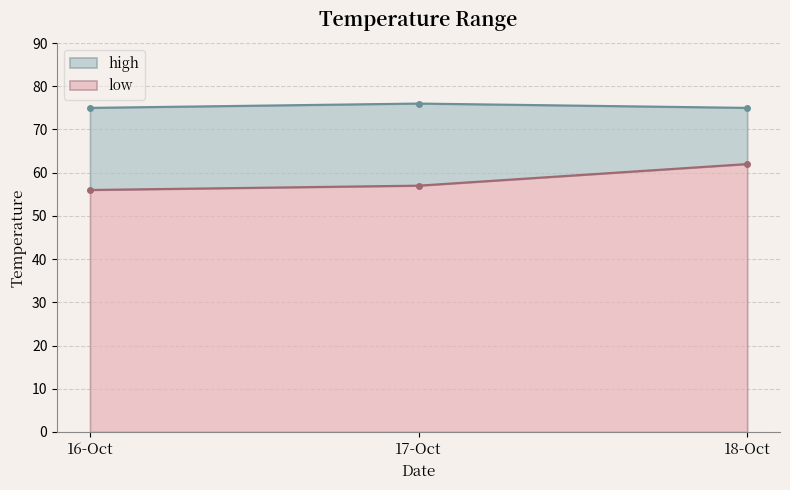

What is the value of the high point at the 3rd from the left?

75